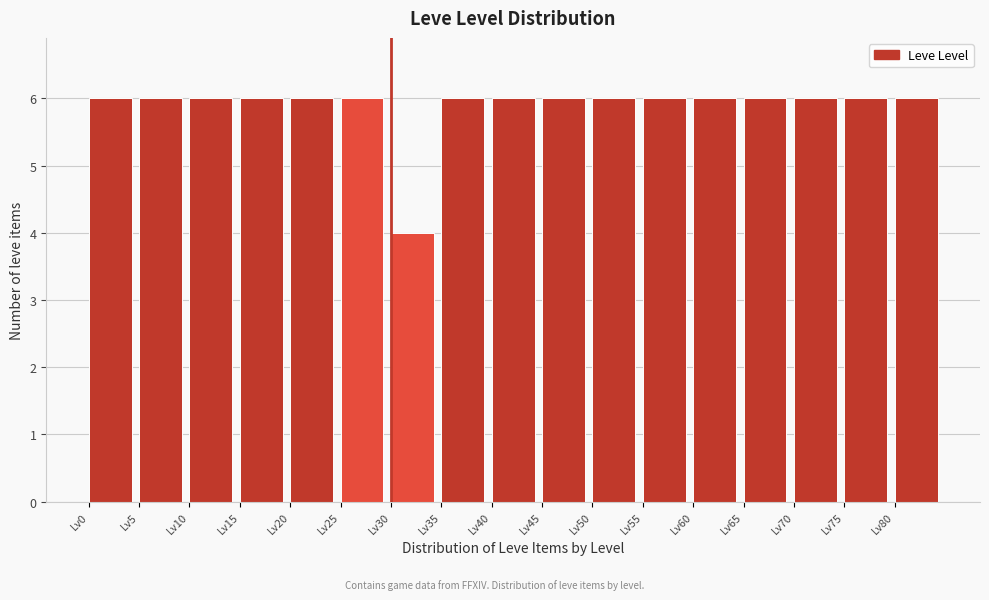

Reading left to right, transcribe this chart: for each bar, give the range it covers on the x-axis and its height. The values are not printed on the chart, so give them approximately, as read against the axis.

0 to 5: 6
5 to 10: 6
10 to 15: 6
15 to 20: 6
20 to 25: 6
25 to 30: 6
30 to 35: 4
35 to 40: 6
40 to 45: 6
45 to 50: 6
50 to 55: 6
55 to 60: 6
60 to 65: 6
65 to 70: 6
70 to 75: 6
75 to 80: 6
80 to 85: 6